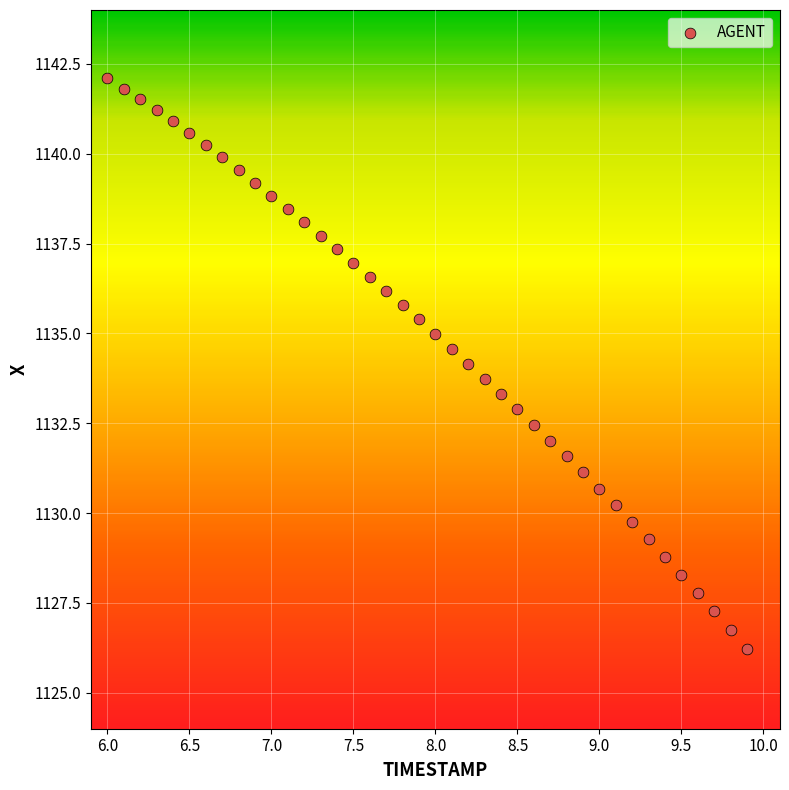

What is the range of Y values (max minus min)?

15.9